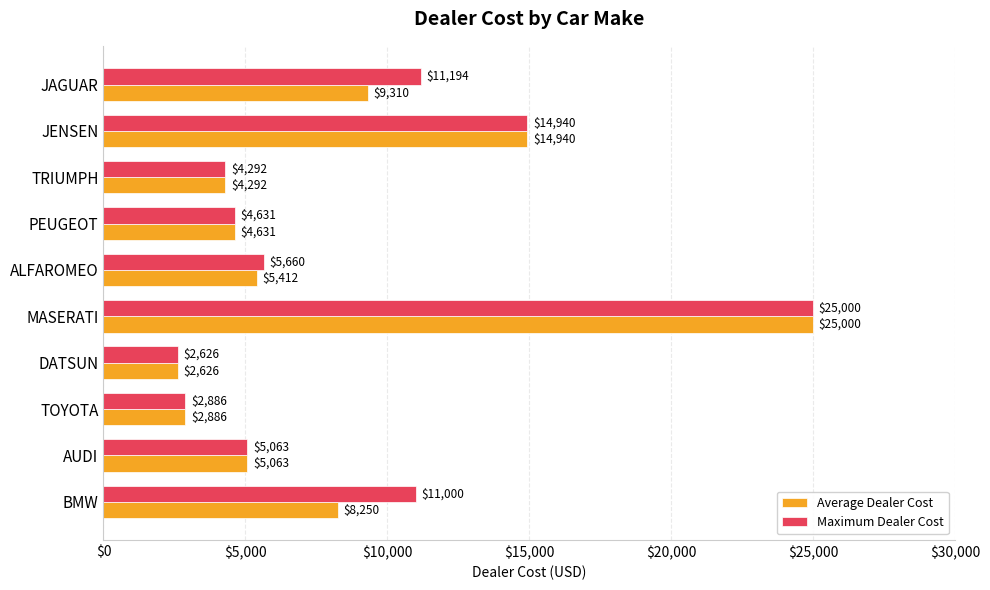

At which label is Maximum Dealer Cost closest to 13813?

JENSEN